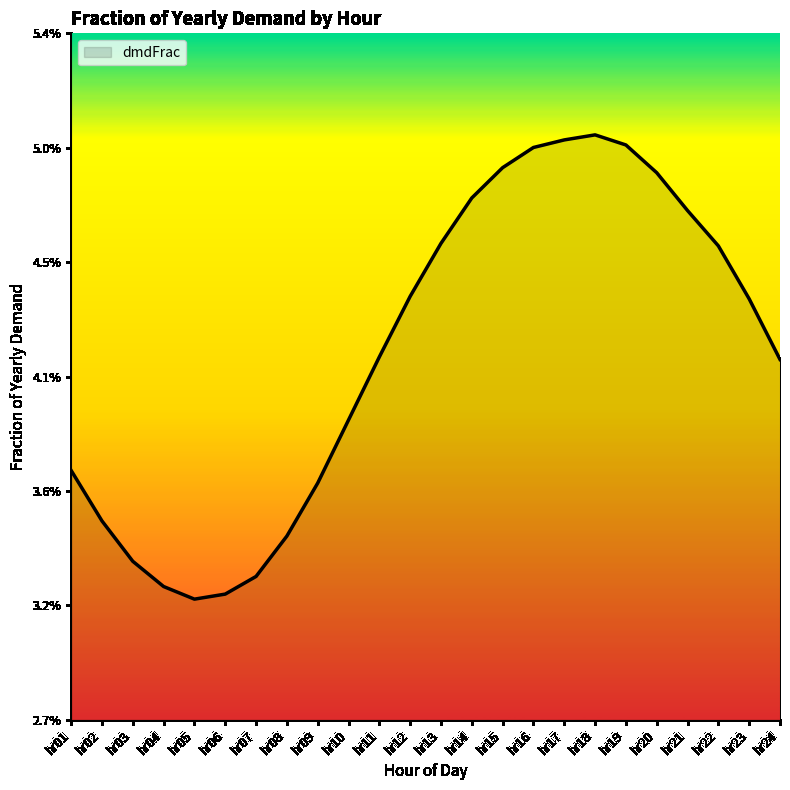

At which label is the value closest to 0?

hr05